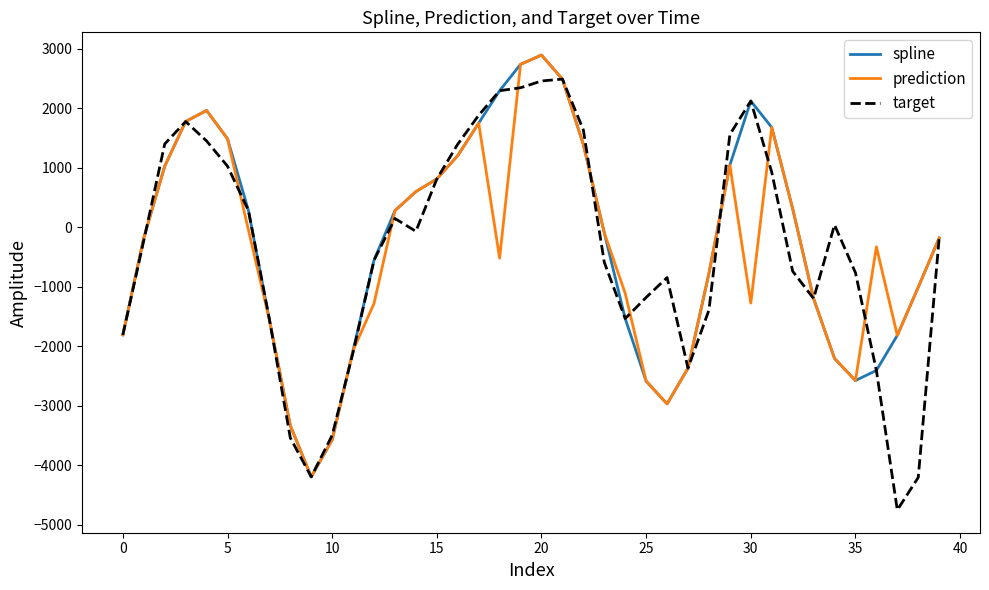

What is the lowest value of the spline series?

-4197.9